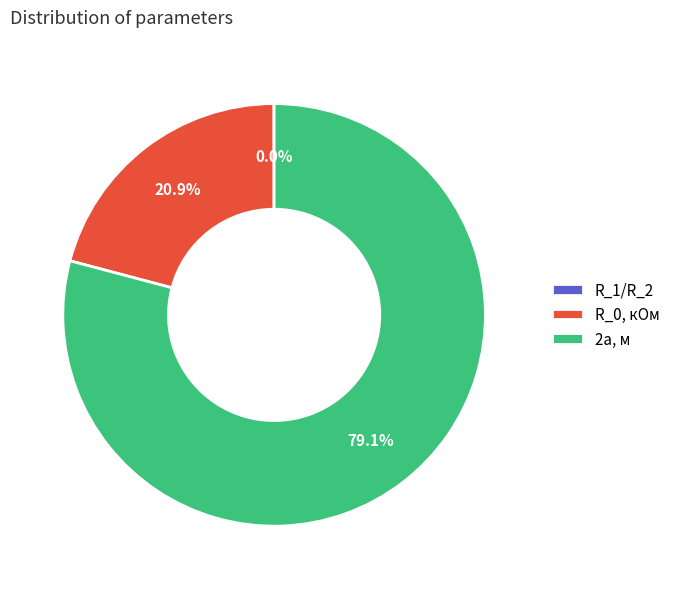

Which slice represents more than half of the pie?

2a, м